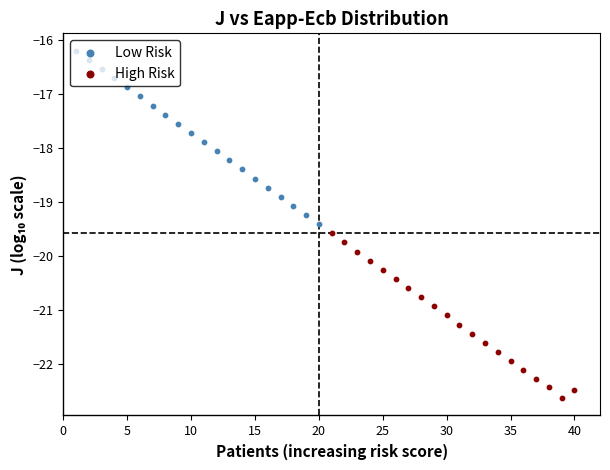

Is the value of High Risk at 0 greater than the value of Low Risk at 19?

No